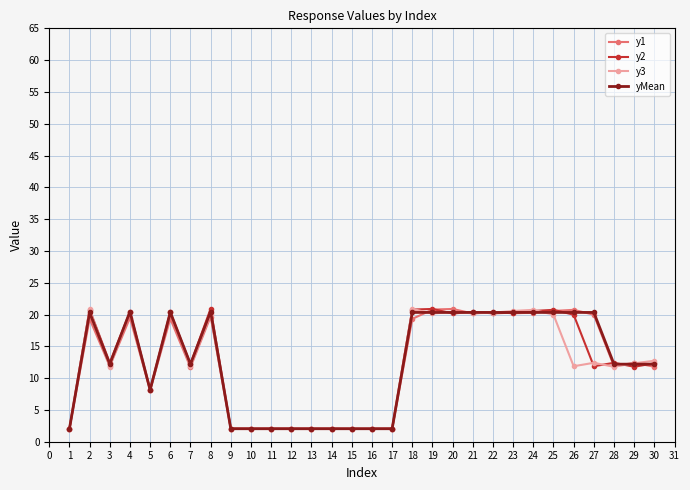

Is the value of y2 at 2 greater than the value of y3 at 7?

Yes